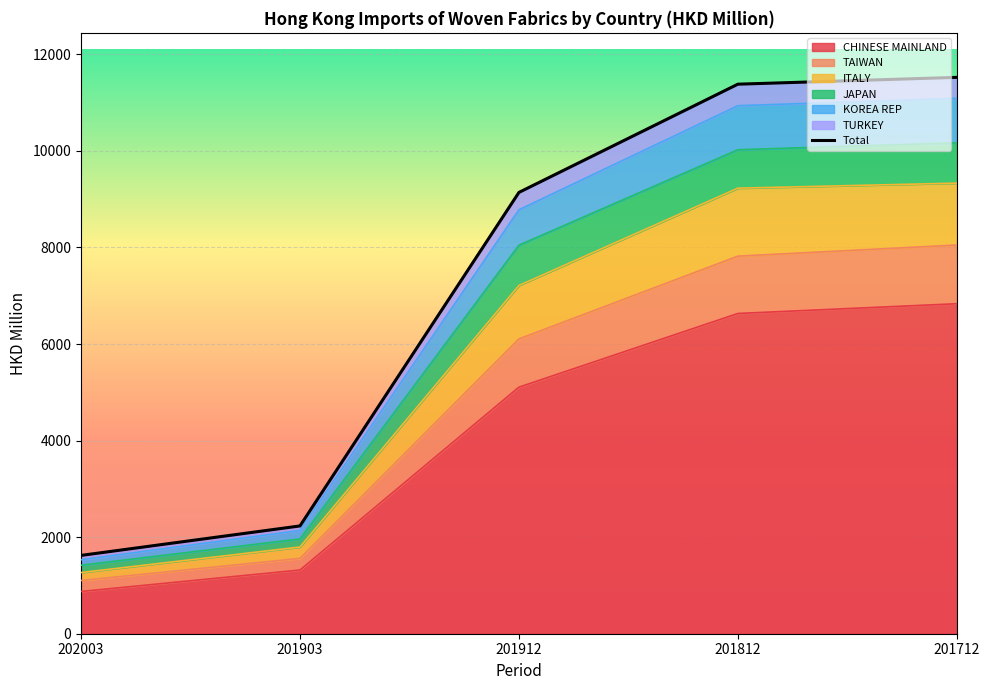

True or false: TURKEY has more than 1 points higher than both neighbors.

False